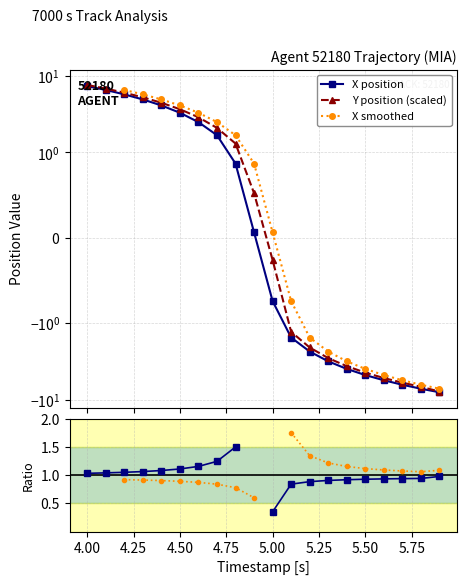

The value of X at 4.4 is 5.9. True or false?

False